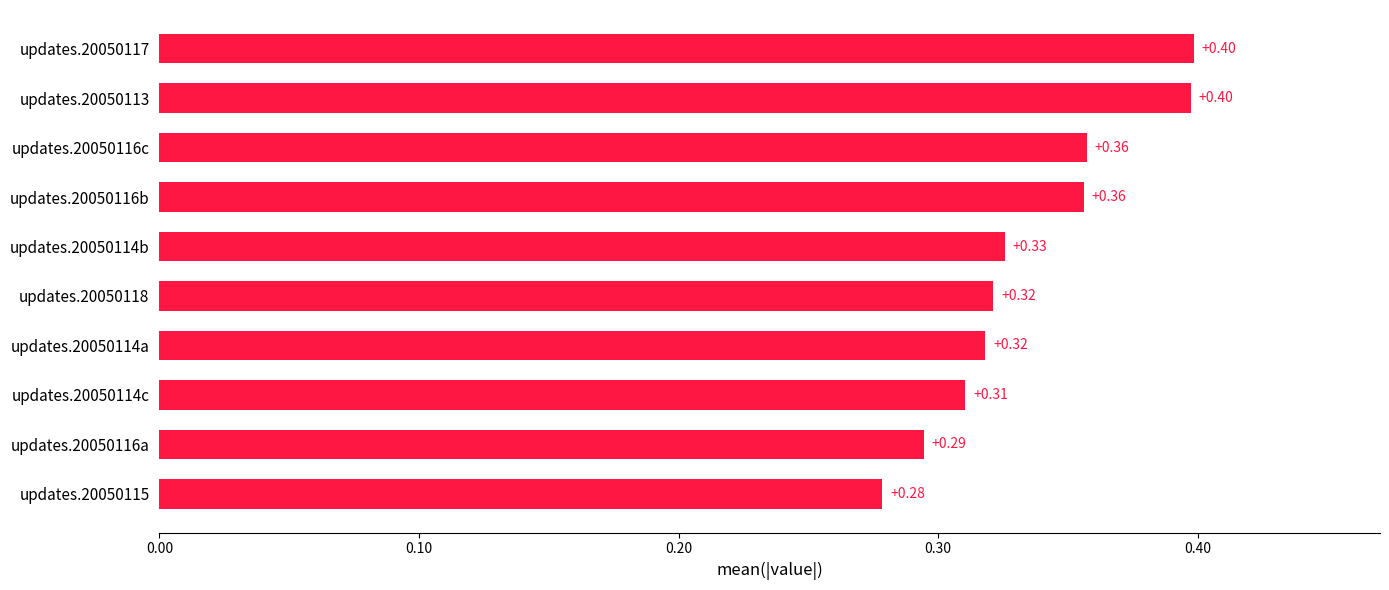

How many bars are there in total?

10